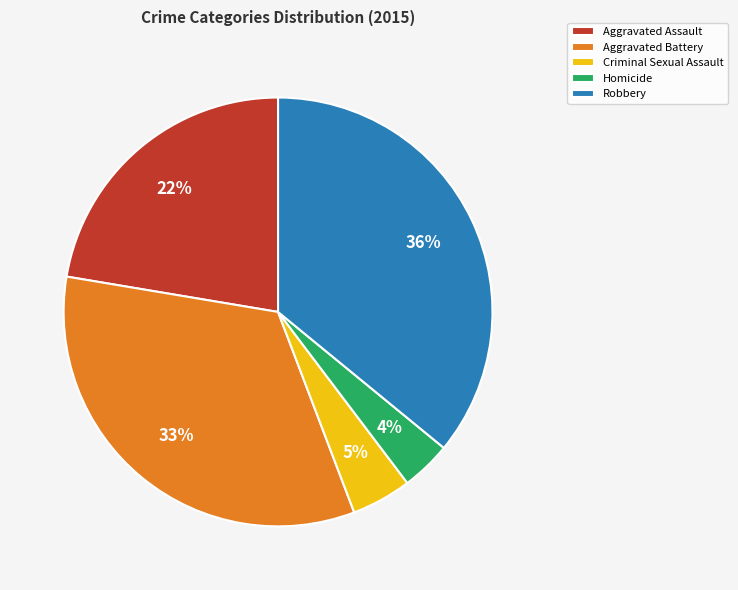

Rank the categories by value from lowest to highest.

Homicide, Criminal Sexual Assault, Aggravated Assault, Aggravated Battery, Robbery